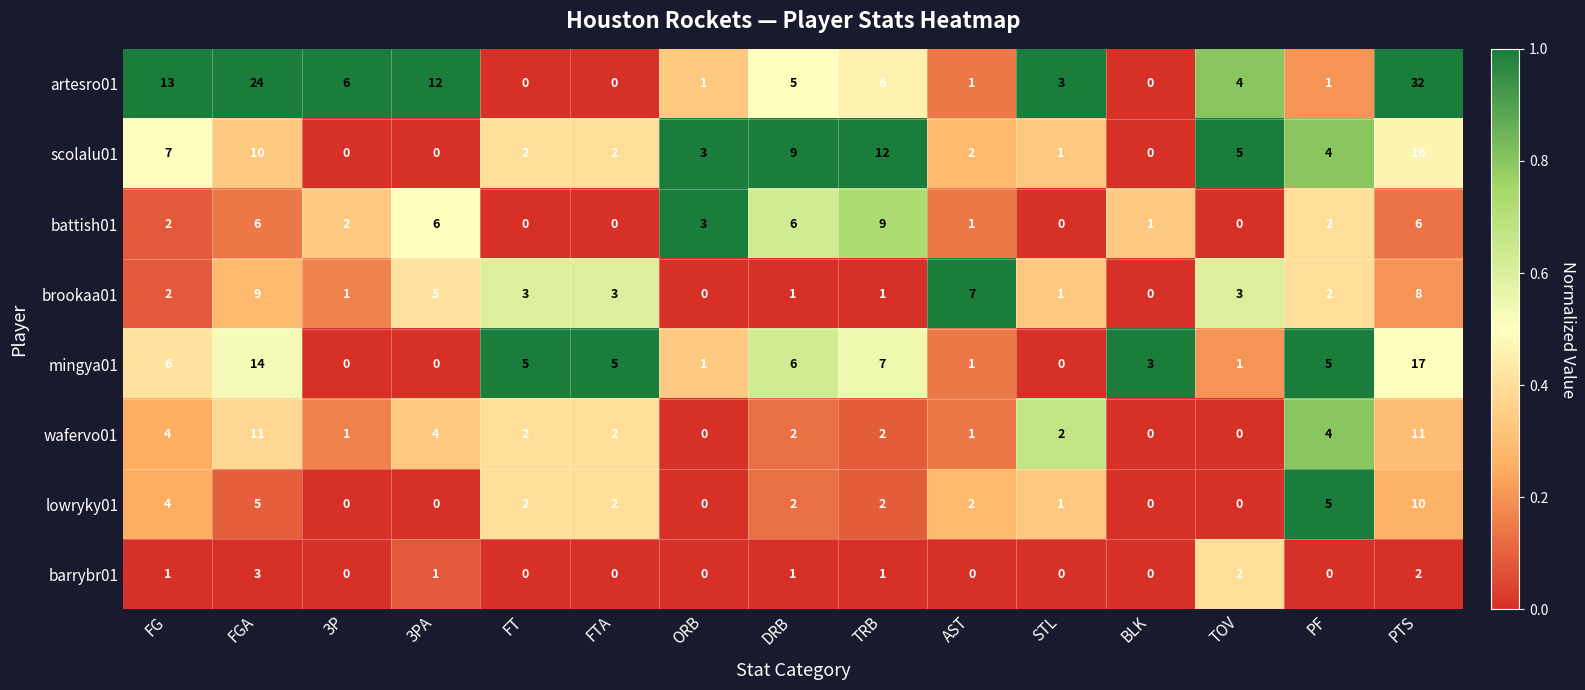

Between TRB and AST, which series saw the biggest shift?

scolalu01